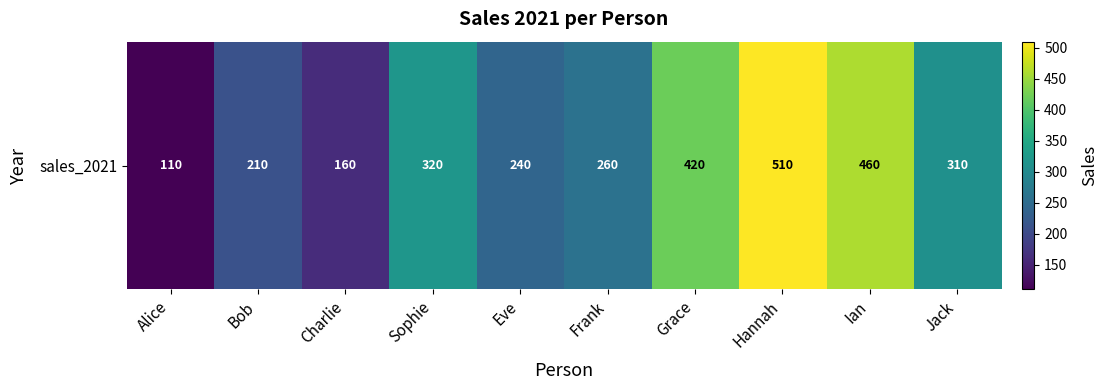

Between Eve and Charlie, which is larger?

Eve